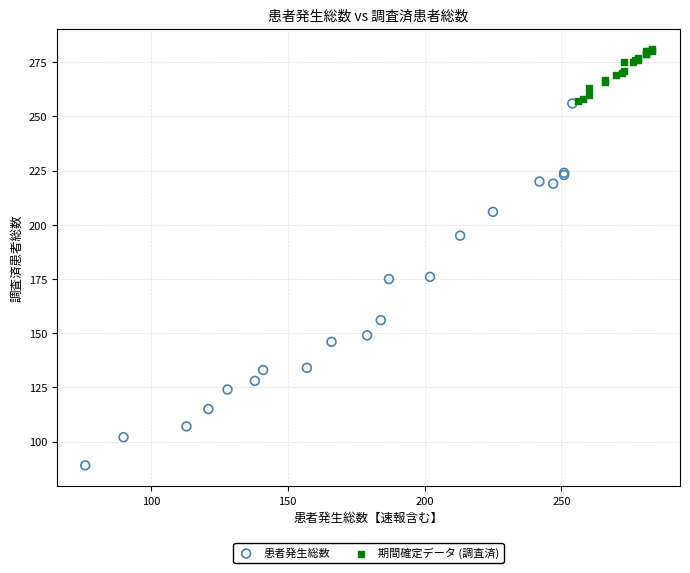

Which series reaches the minimum Y coordinate?

患者発生総数